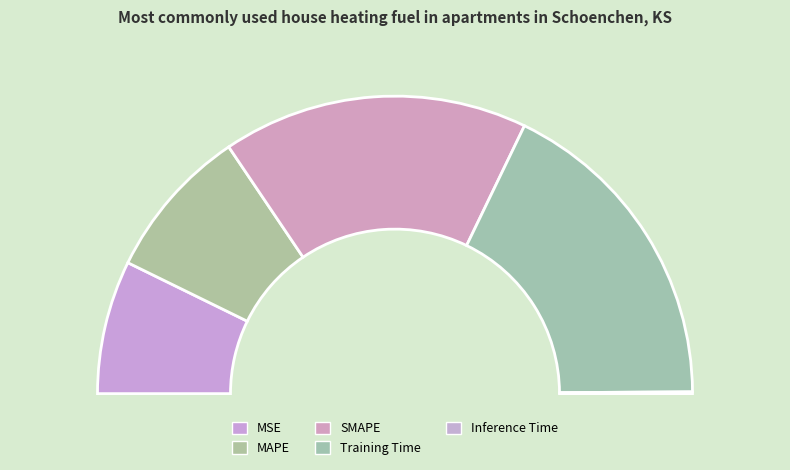

What is the smallest slice in the pie chart?

Inference Time